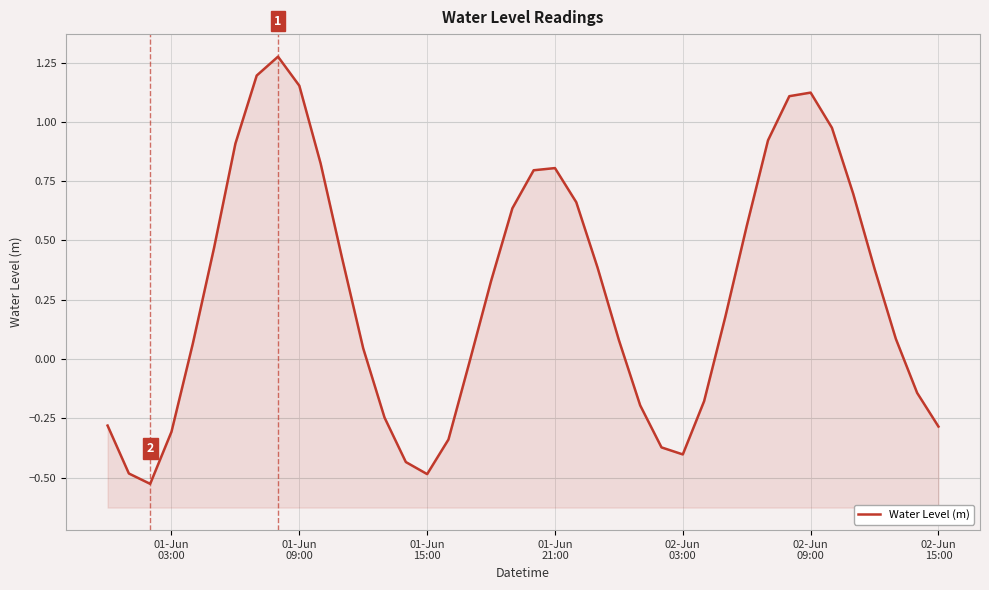

Is it true that the value at 02-Jun 15:00 is -0.4?

False